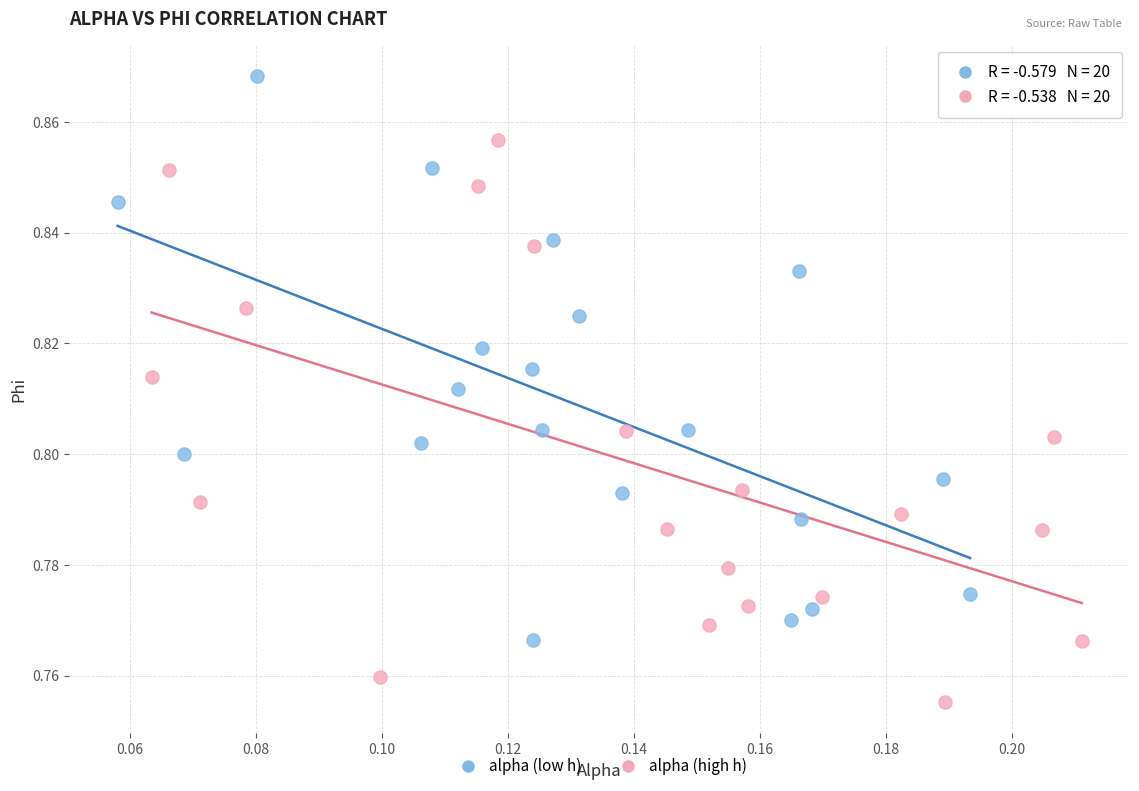

What are all the series names shown in the legend?

alpha (low h), alpha (high h)